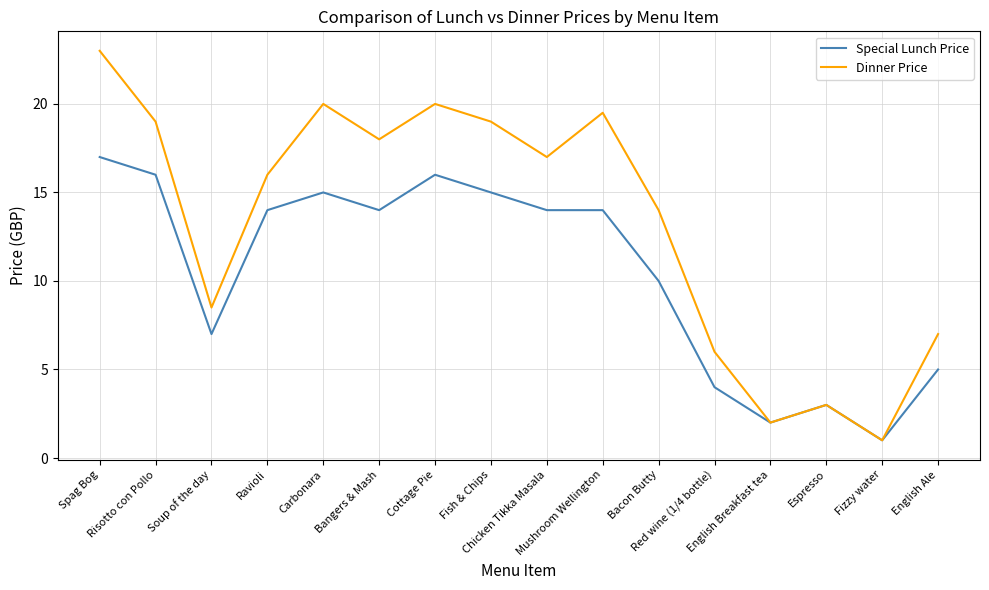

What is the smallest value displayed?

1.0